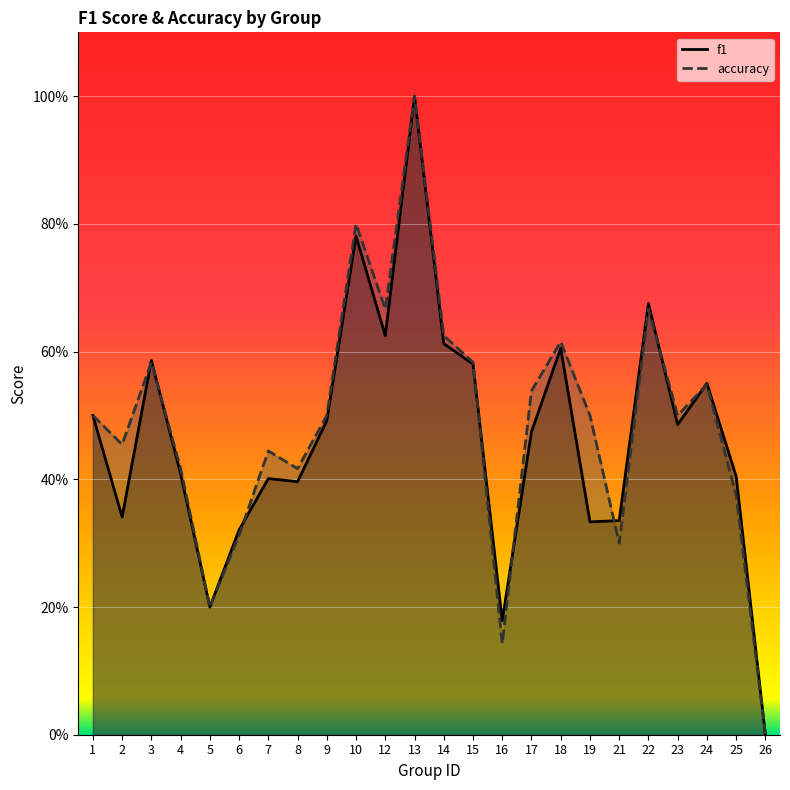

True or false: f1 and accuracy intersect in this chart.

True